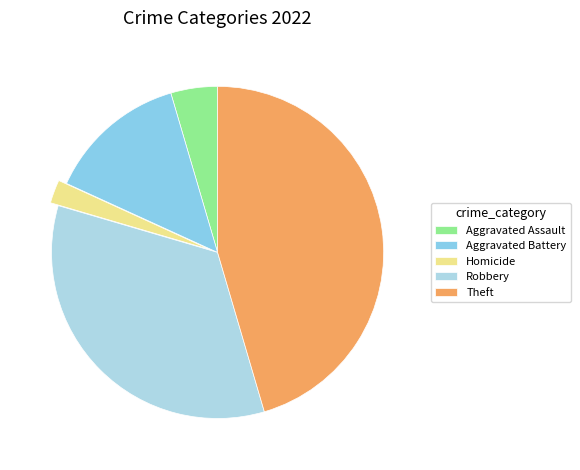

How many segments does this pie chart have?

5